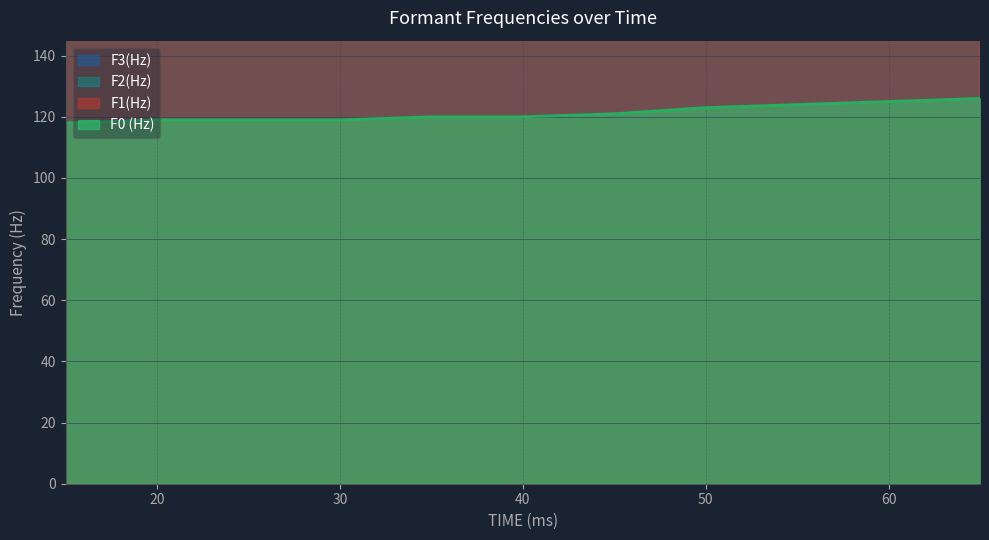

True or false: F2(Hz) and F0 (Hz) cross at least once.

False